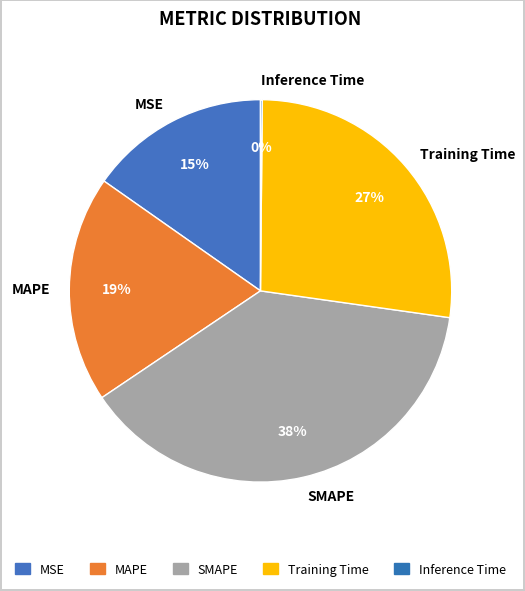

Combined, do MAPE and MSE account for over 50%?

No